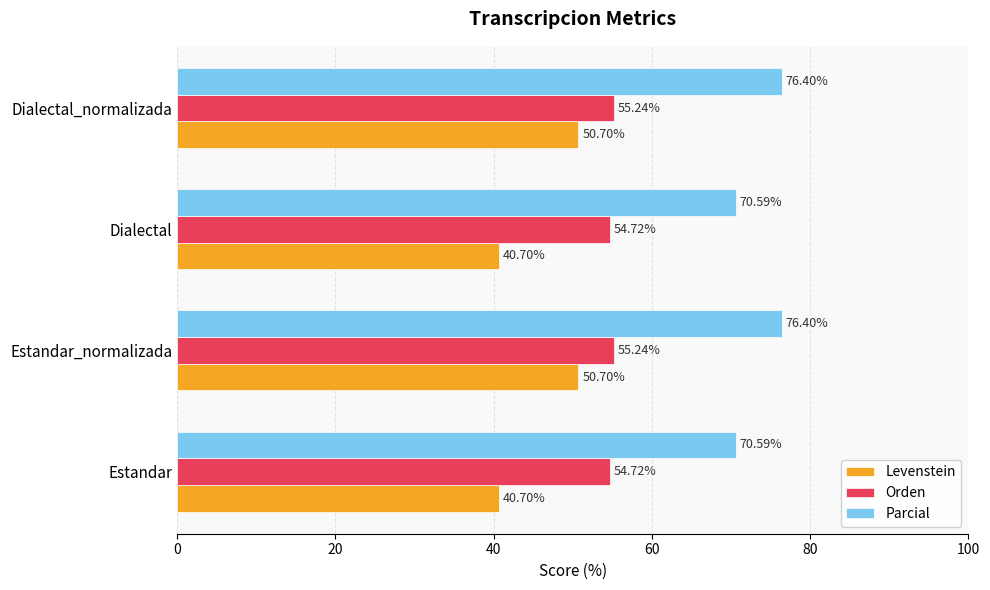

What is the sum of all Orden values?

219.9